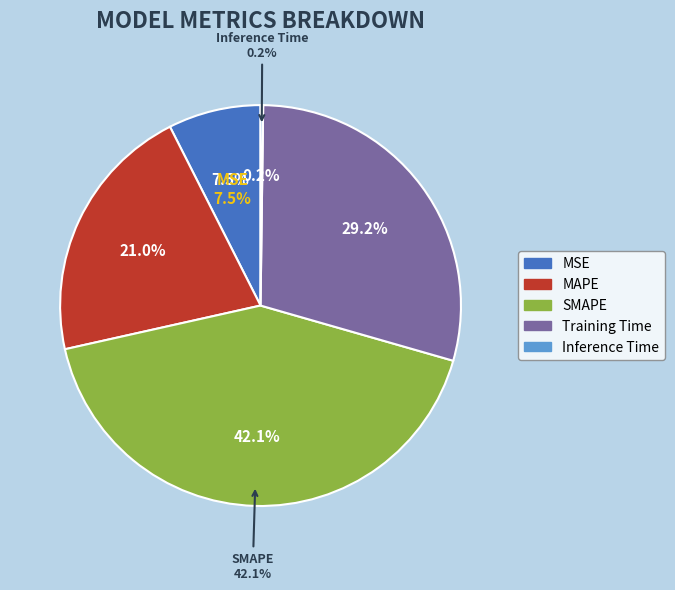

Count the number of slices in the pie.

5